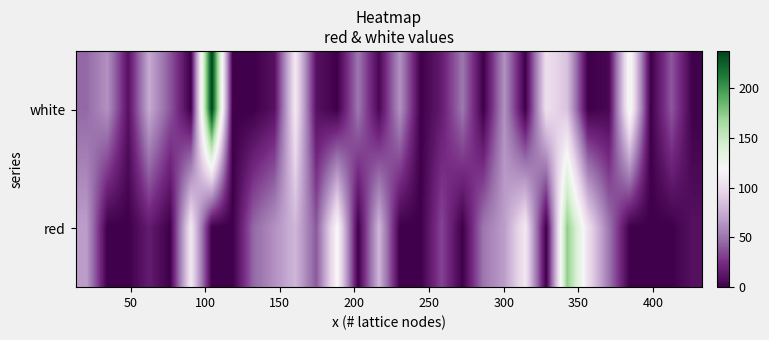

What is the maximum value shown in the chart?

237.8